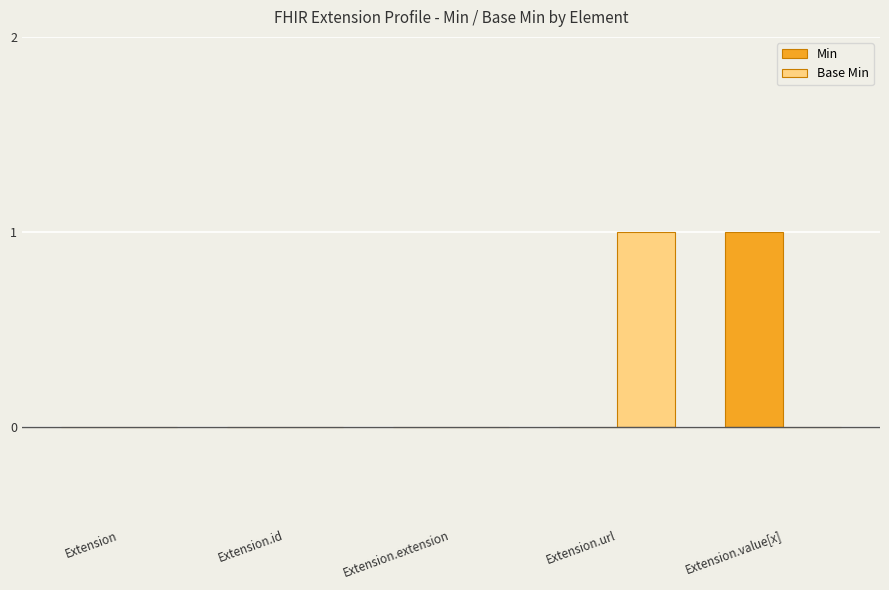

Which category has the highest value in the Min series?

Extension.value[x]